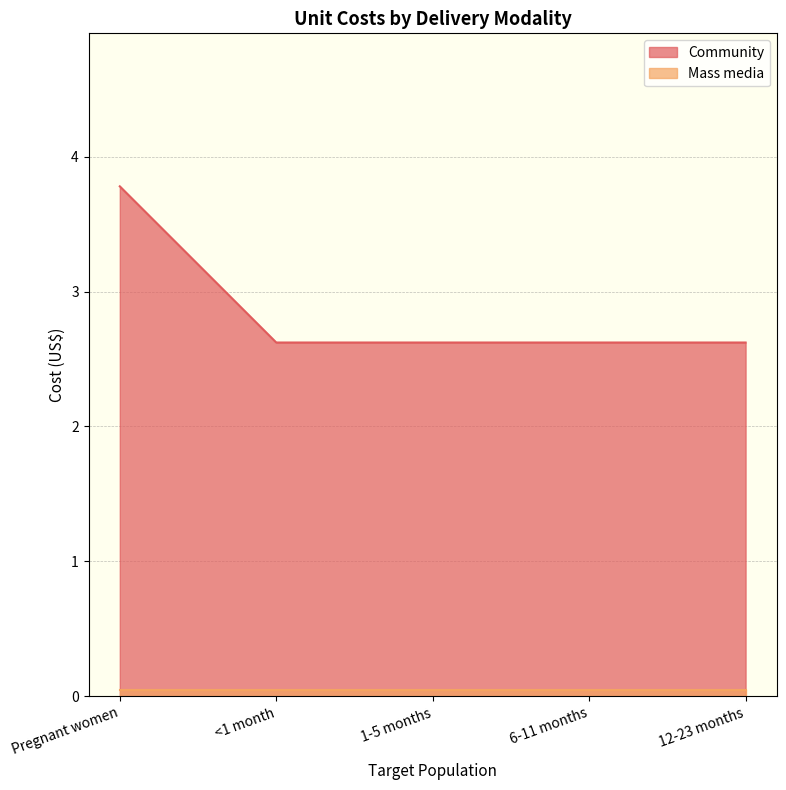

Reading left to right, extract all data points from this chart.

3.8	2.6	2.6	2.6	2.6